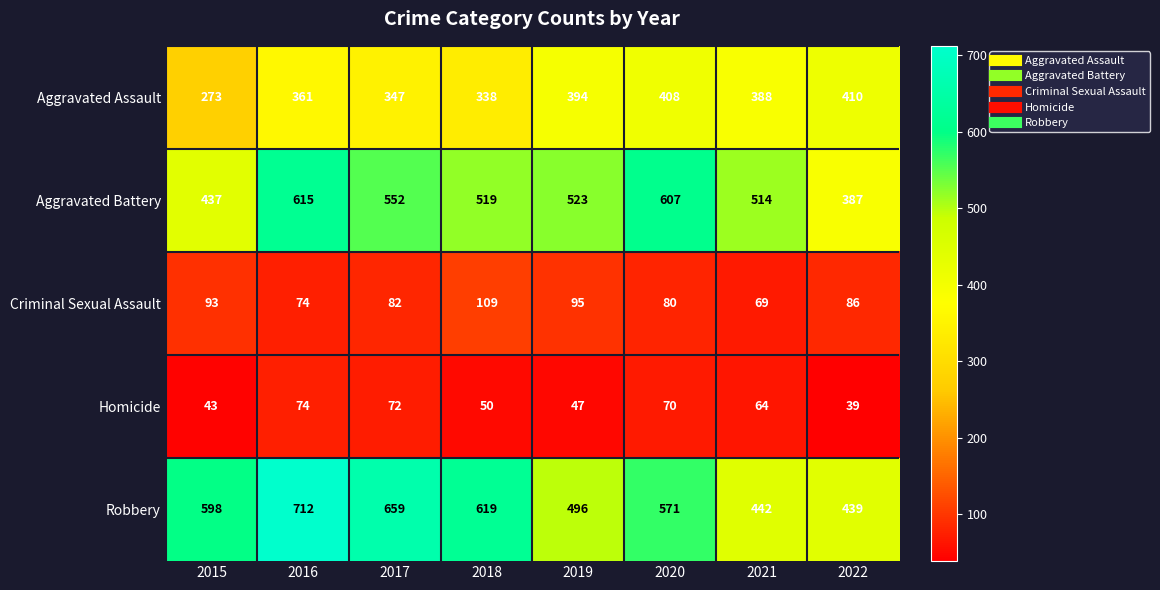

Between 2017 and 2020, which series saw the biggest shift?

Robbery